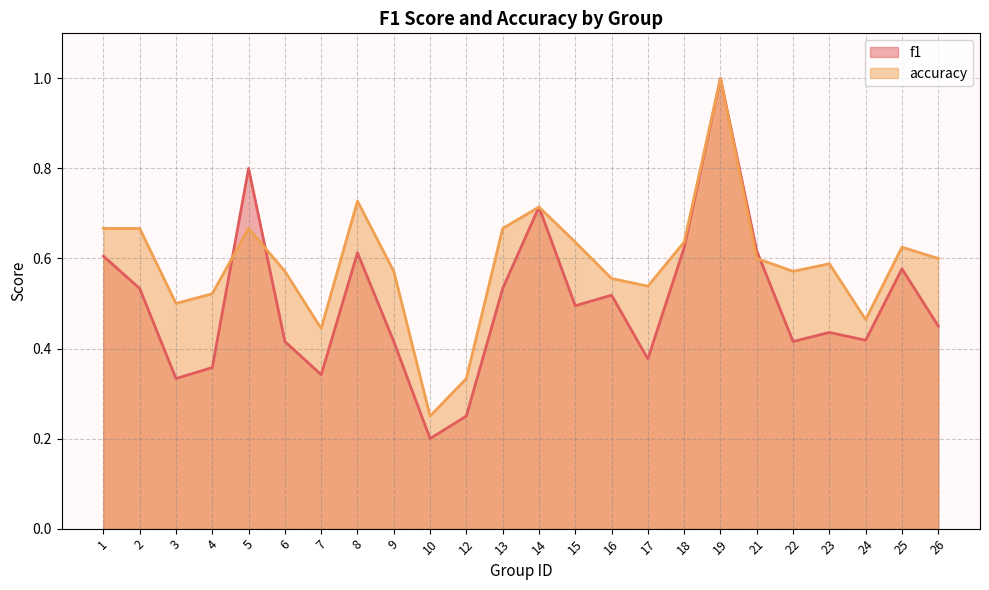

What is the sum of the accuracy values at 10 and 25?

0.9